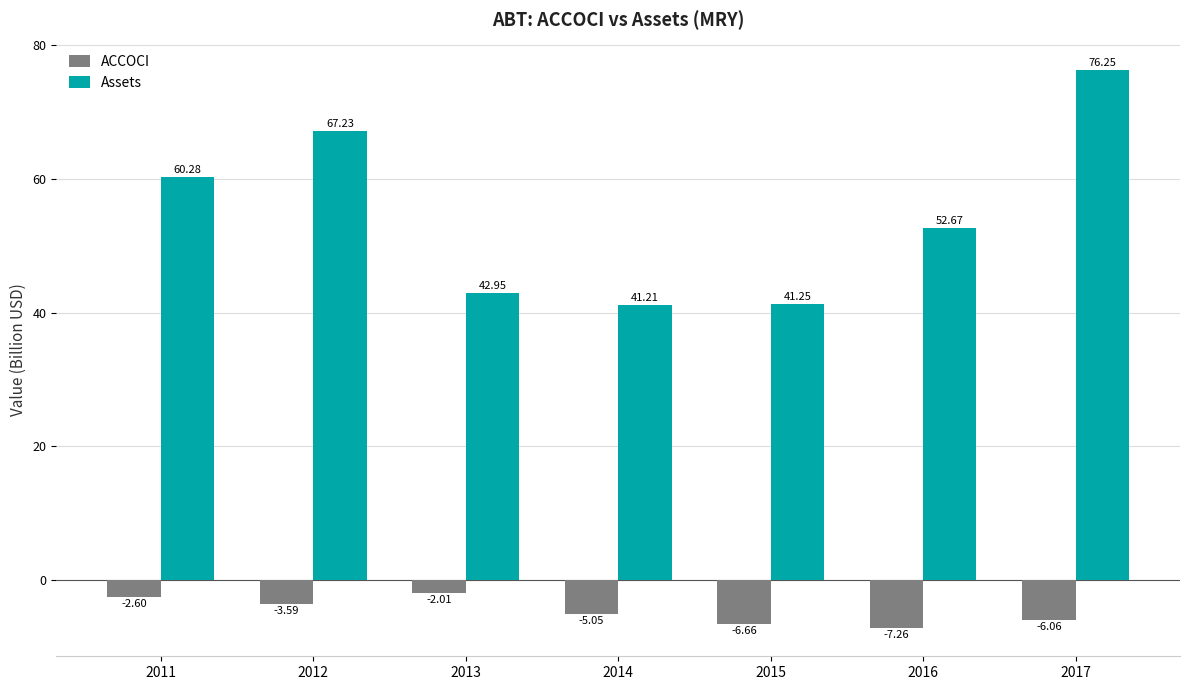

Which series changed the most between 2012 and 2015?

Assets